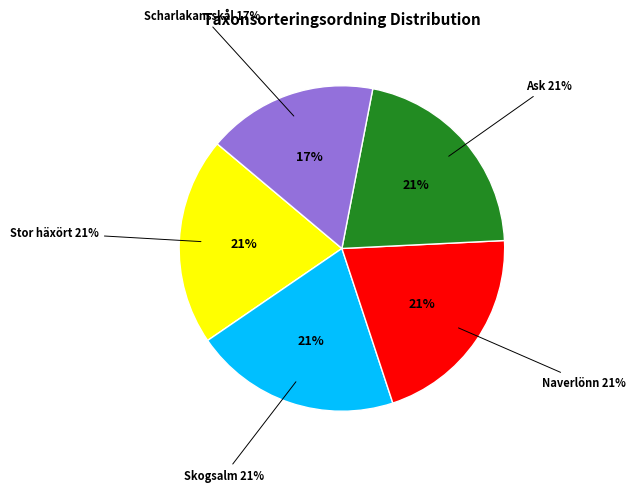

Does any single category account for the majority?

No